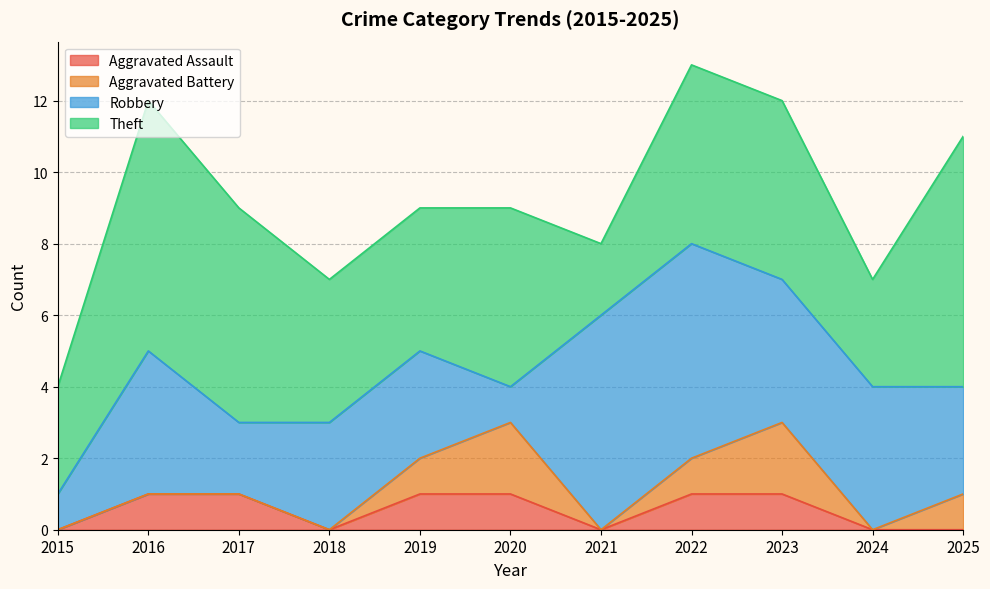

Reading left to right, what are all the values shown in this chart?

Aggravated Assault: 2015=0	2016=1	2017=1	2018=0	2019=1	2020=1	2021=0	2022=1	2023=1	2024=0	2025=0
Aggravated Battery: 2015=0	2016=0	2017=0	2018=0	2019=1	2020=2	2021=0	2022=1	2023=2	2024=0	2025=1
Robbery: 2015=1	2016=4	2017=2	2018=3	2019=3	2020=1	2021=6	2022=6	2023=4	2024=4	2025=3
Theft: 2015=3	2016=7	2017=6	2018=4	2019=4	2020=5	2021=2	2022=5	2023=5	2024=3	2025=7